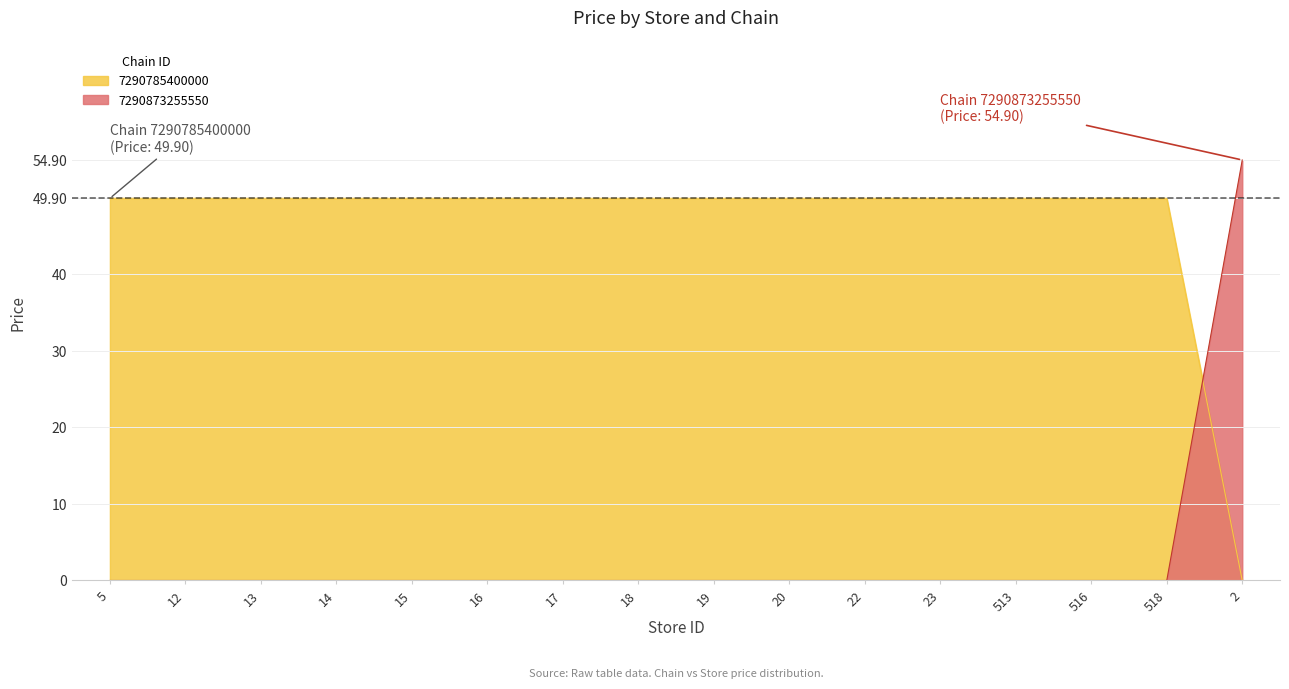

What is the label of the 8th point from the left?

18